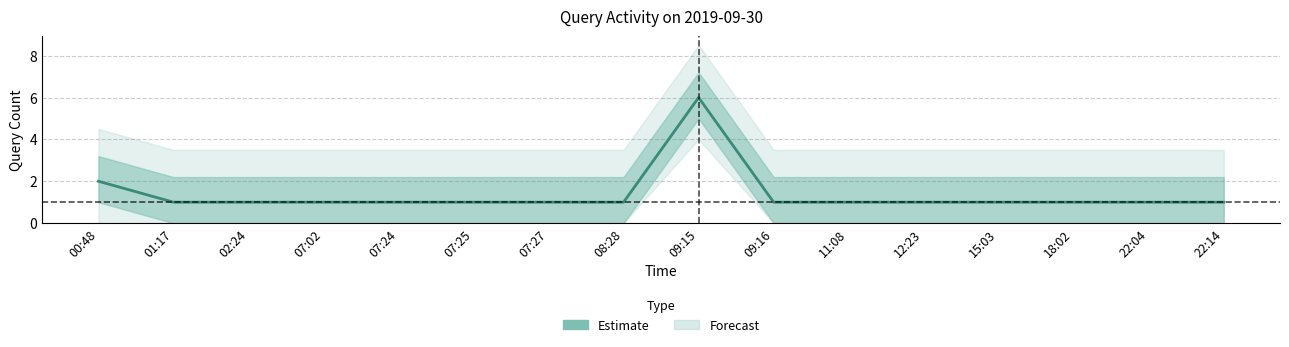

What is the smallest value displayed?

1